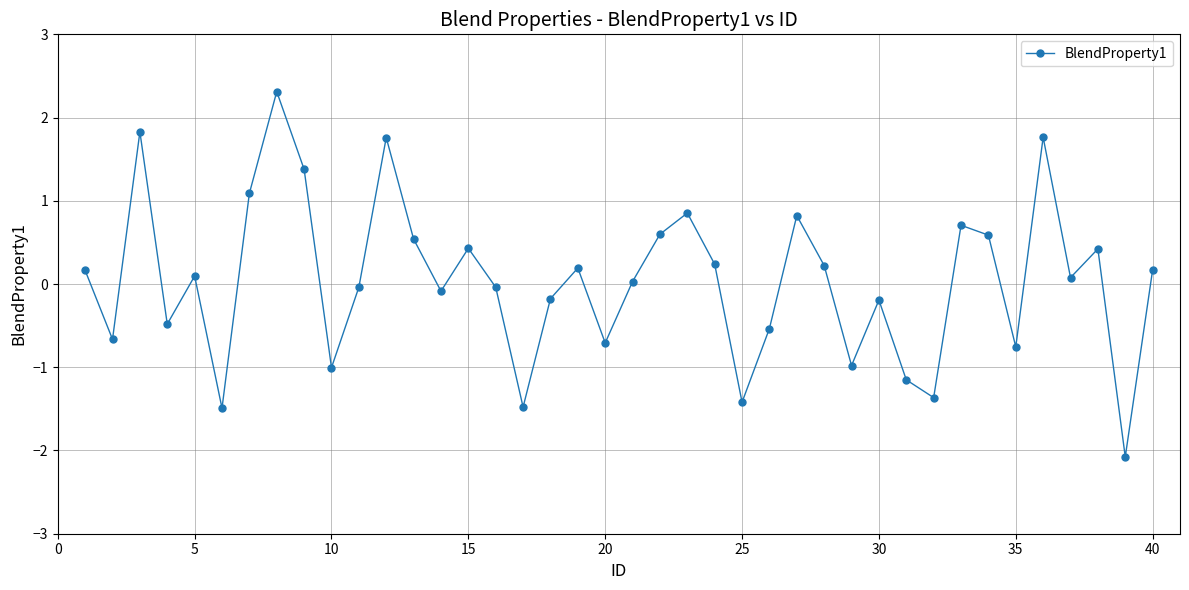

What is the maximum value shown in the chart?

2.3